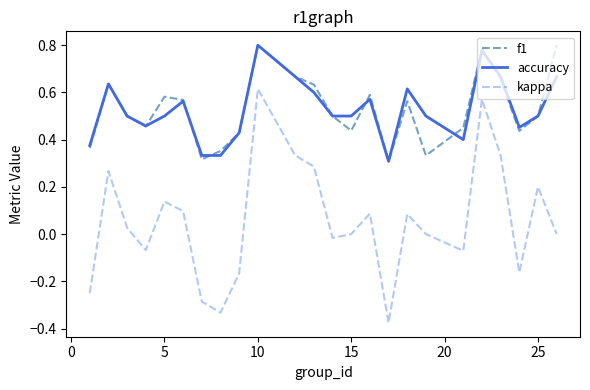

True or false: kappa and f1 cross at least once.

False